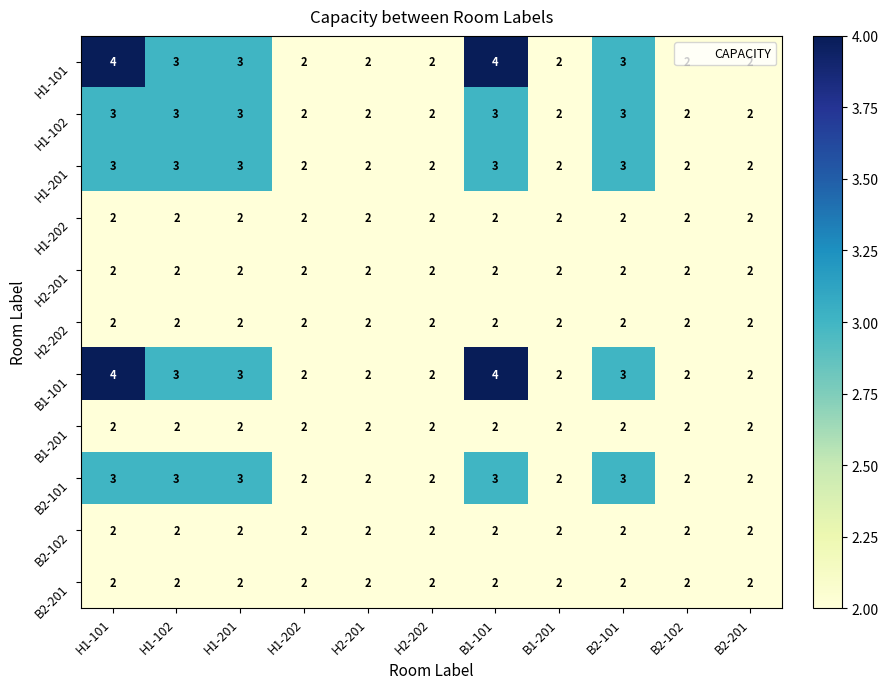

How many B2-101 values are between 2 and 3?

11